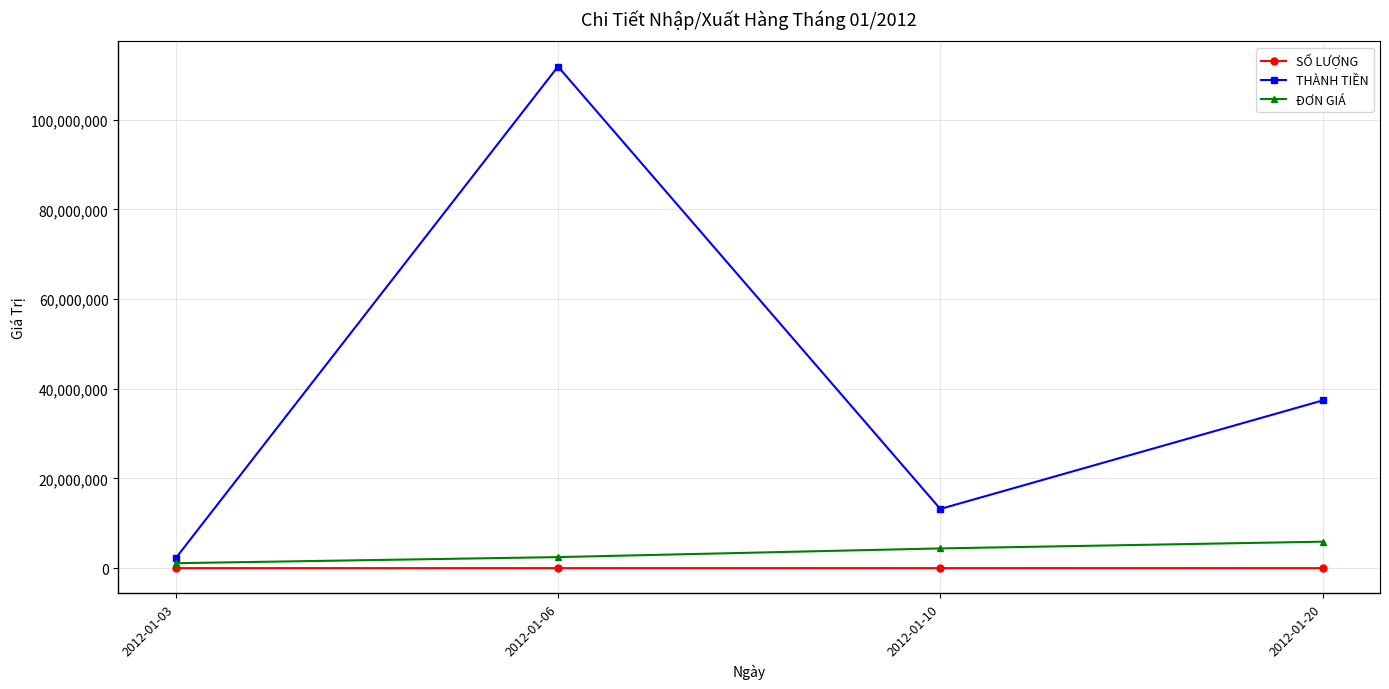

Count the number of categories in the chart.

4